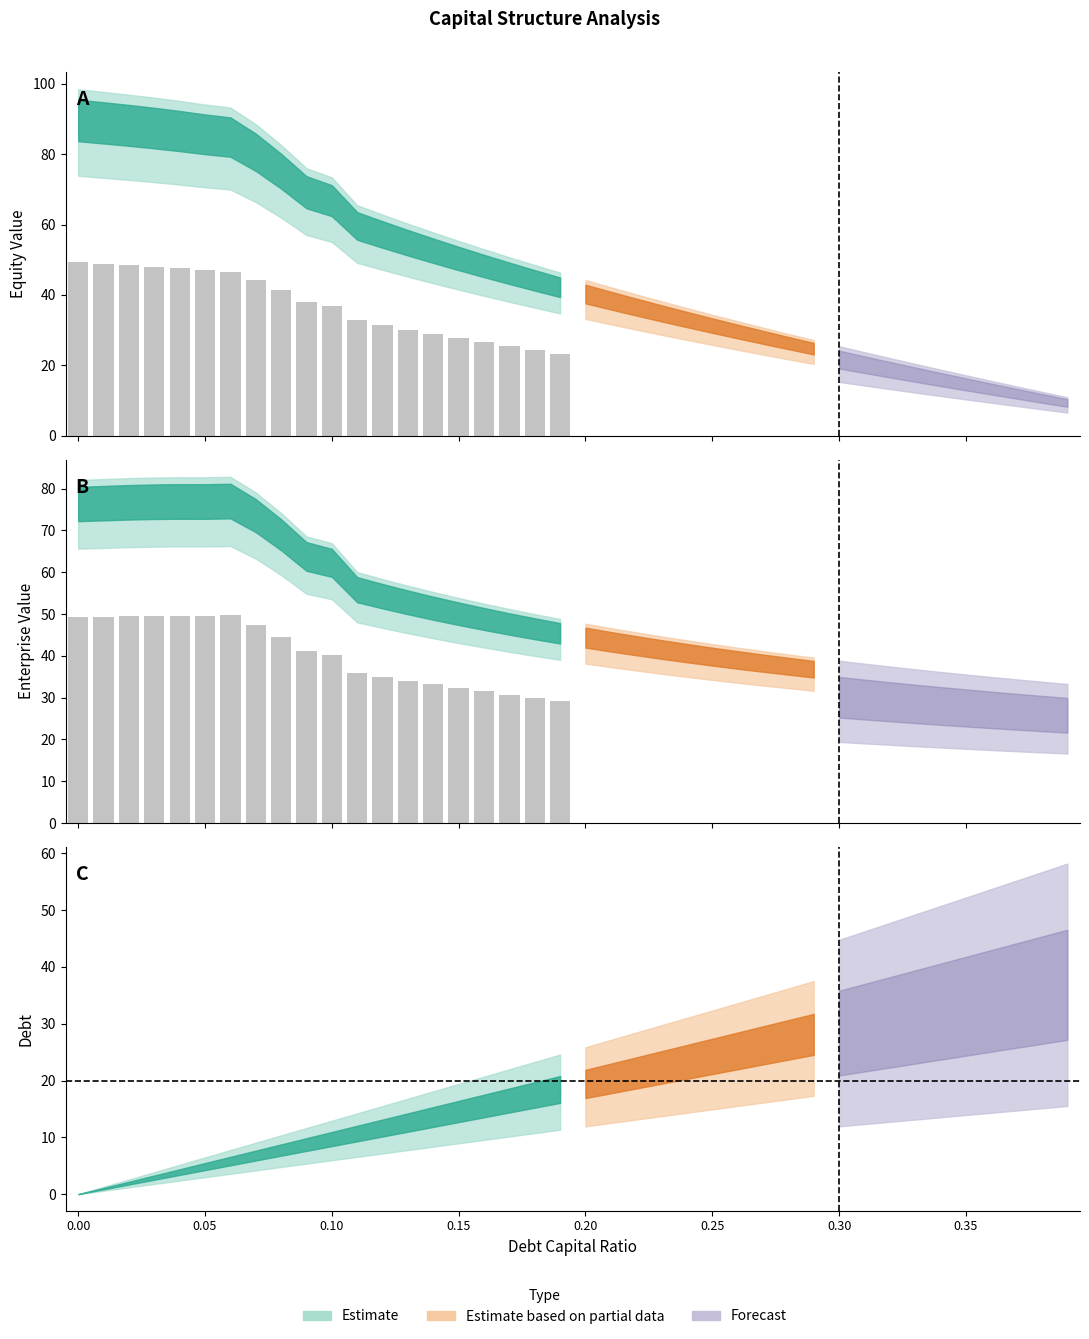

How many categories are shown in the chart?

40